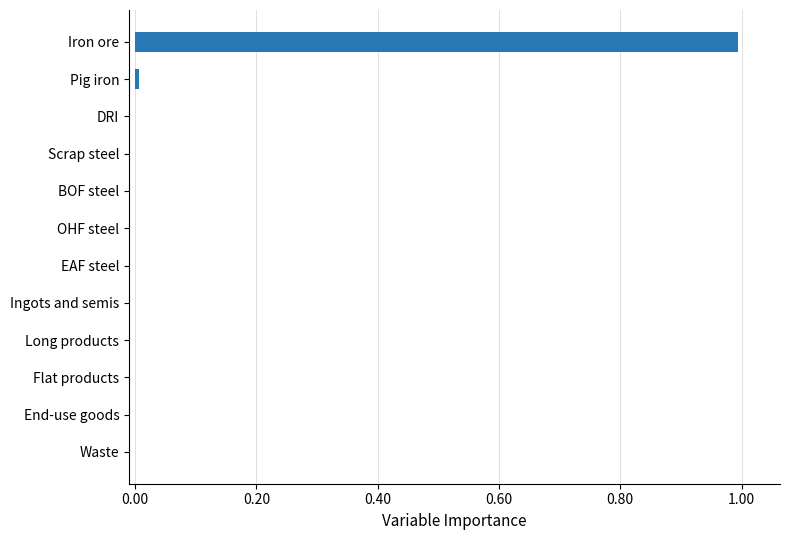

Count the number of data series in this chart.

1